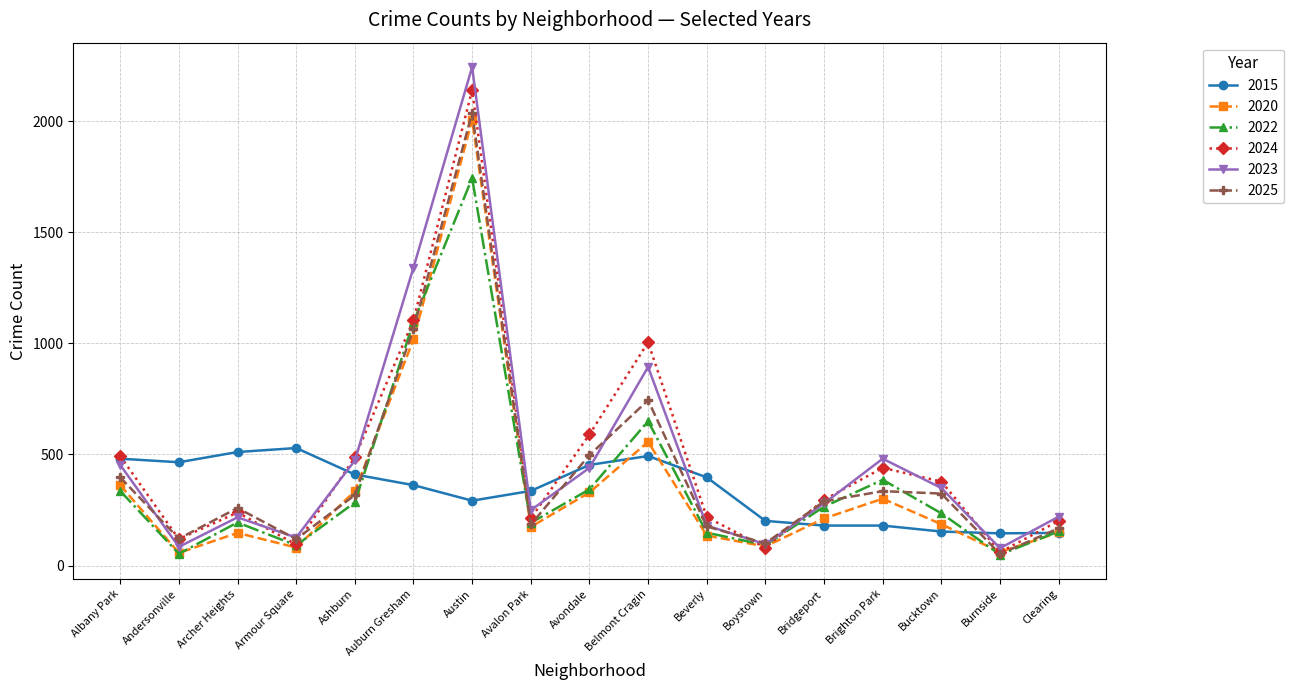

What is the total value across all series at Clearing?

1039